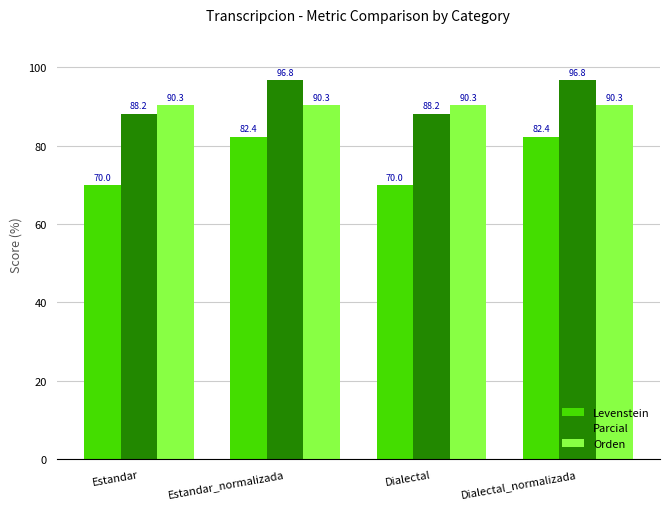

What is the value of the Orden bar at the 2nd from the left?

90.3